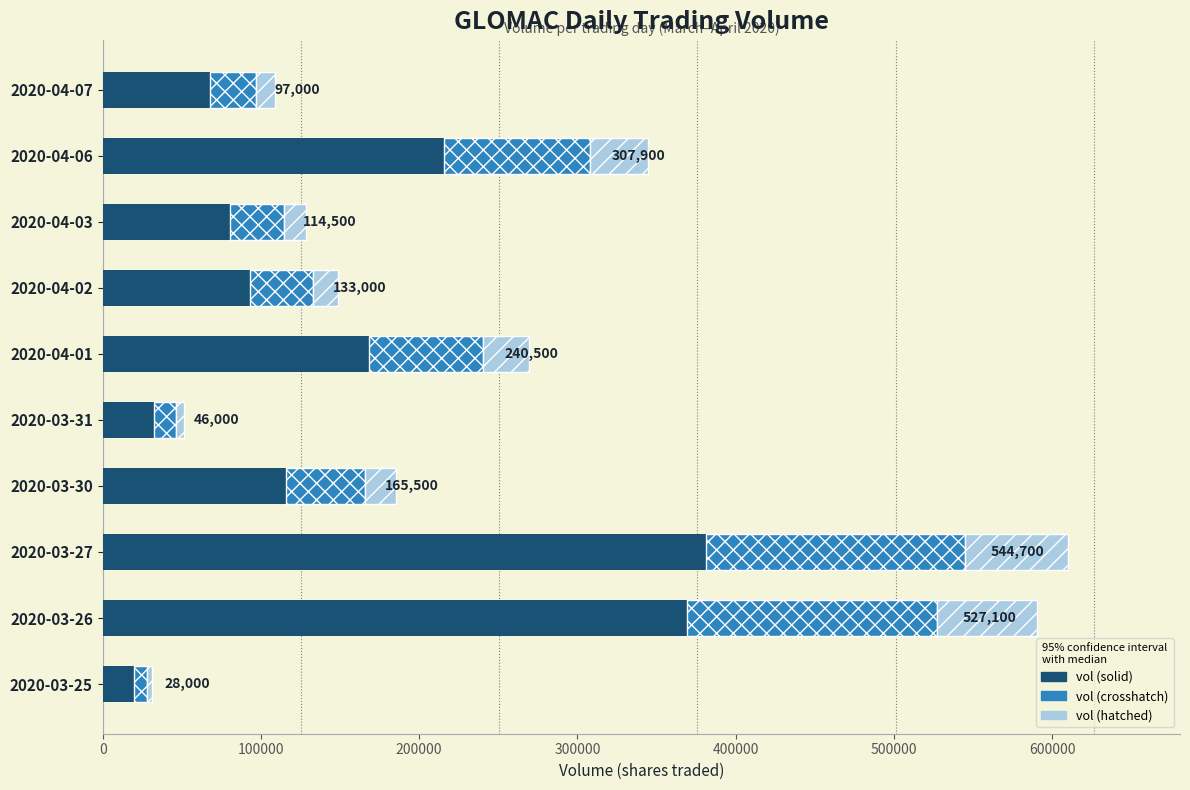

What is the total value across all series at 2020-04-02?

148960.0